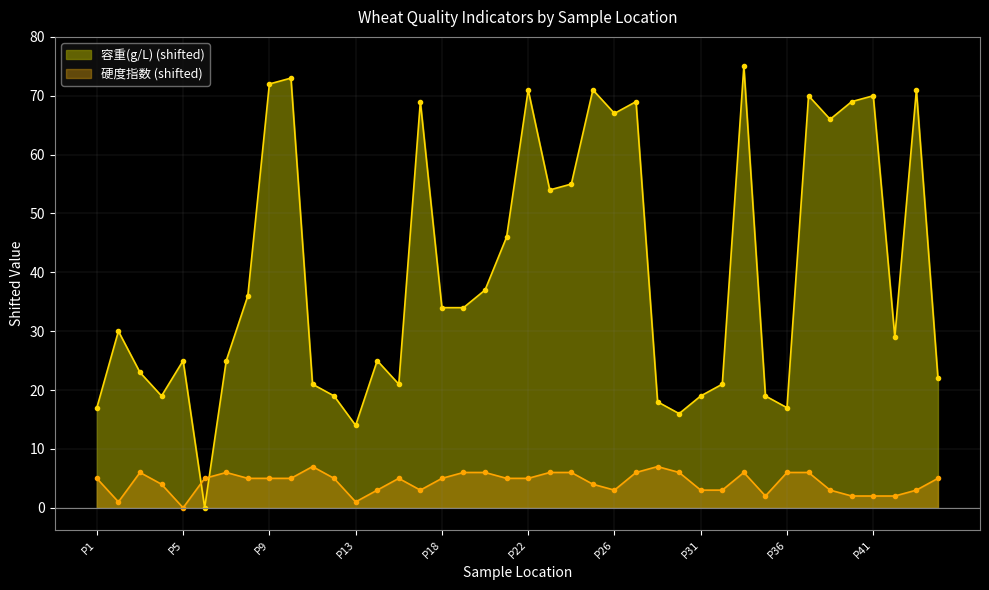

Which category has the highest value in the 容重(g/L) series?

P33-34